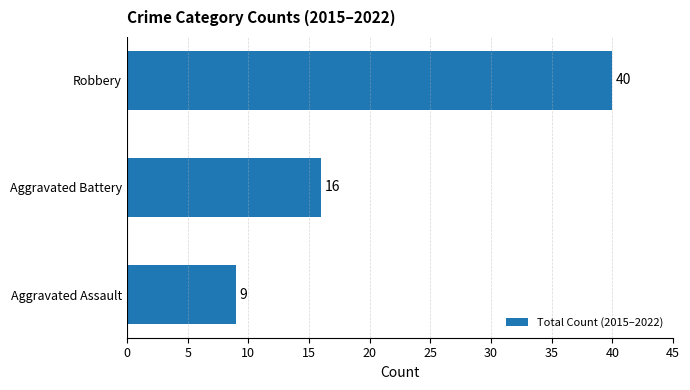

Reading top to bottom, list all the values displayed in this chart.

Robbery=40	Aggravated Battery=16	Aggravated Assault=9